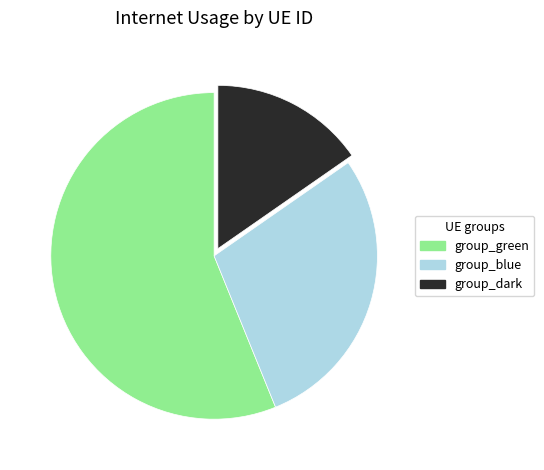

Is there any slice that represents more than half of the pie?

Yes